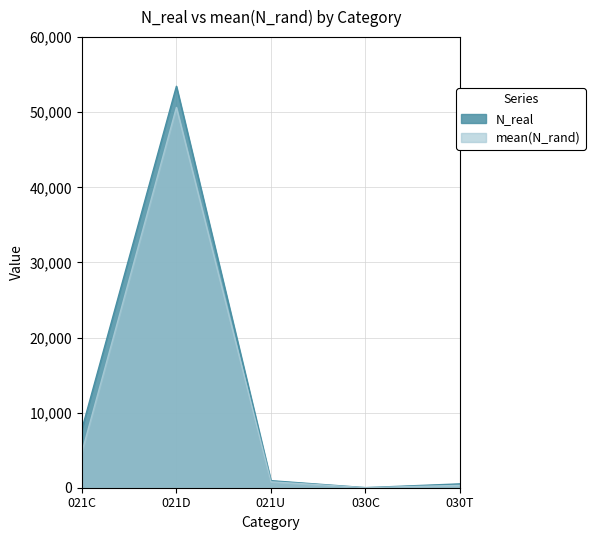

True or false: N_real and mean(N_rand) cross at least once.

True